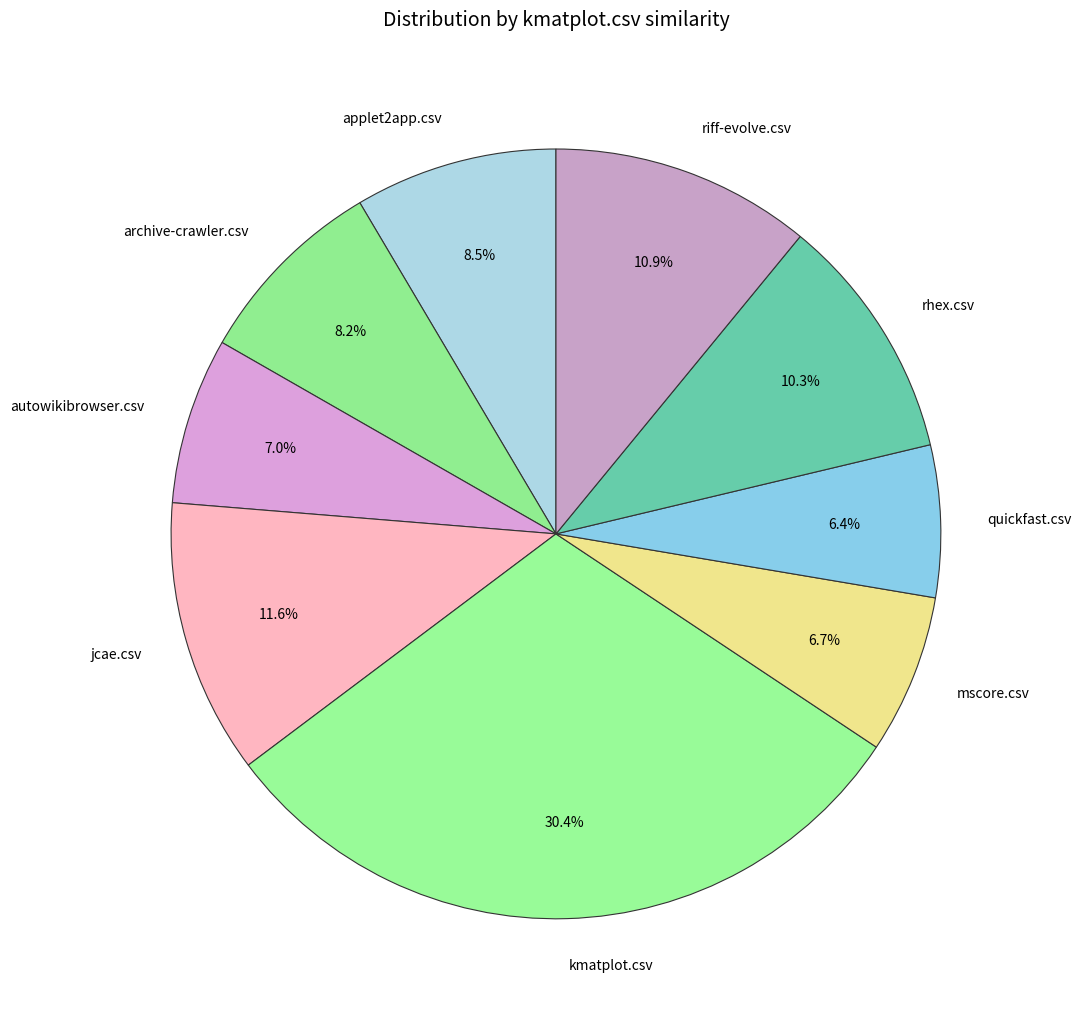

To the nearest percent, what is the combined percentage of mscore.csv and applet2app.csv?

15%